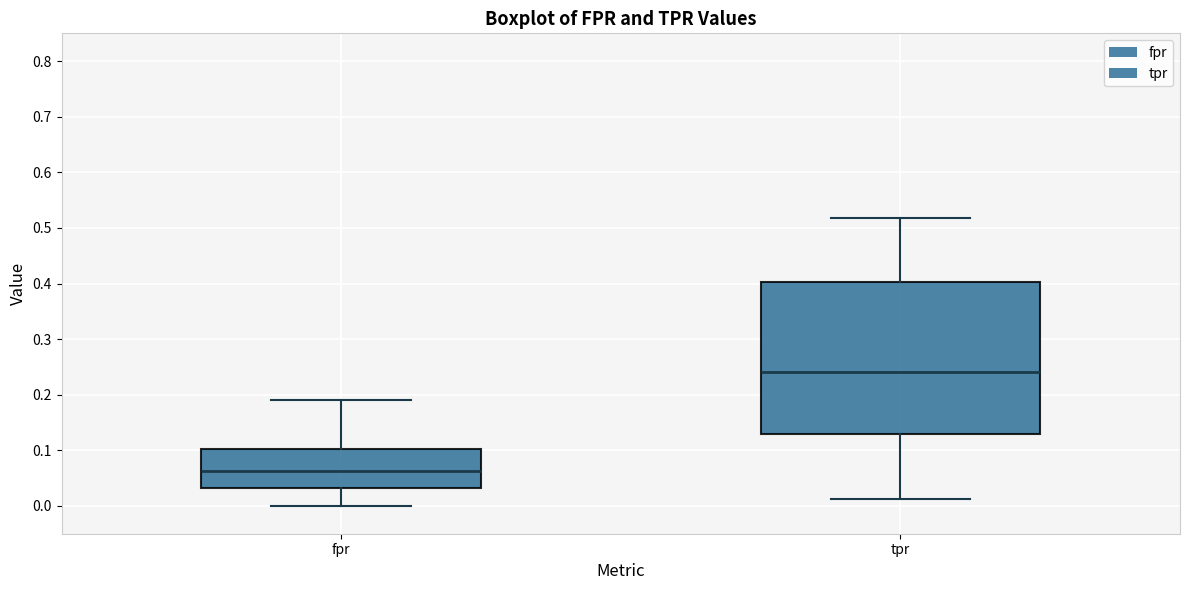

Where does the lower whisker of the box for tpr end on the y-axis? The values are not printed on the chart, so give them approximately, as read against the axis.

0.01